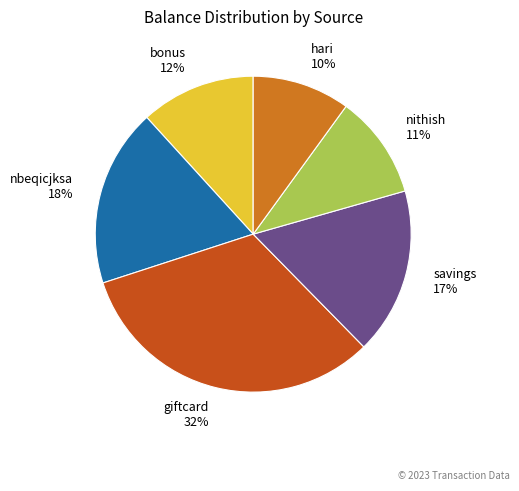

To the nearest percent, what portion does savings represent?

17%